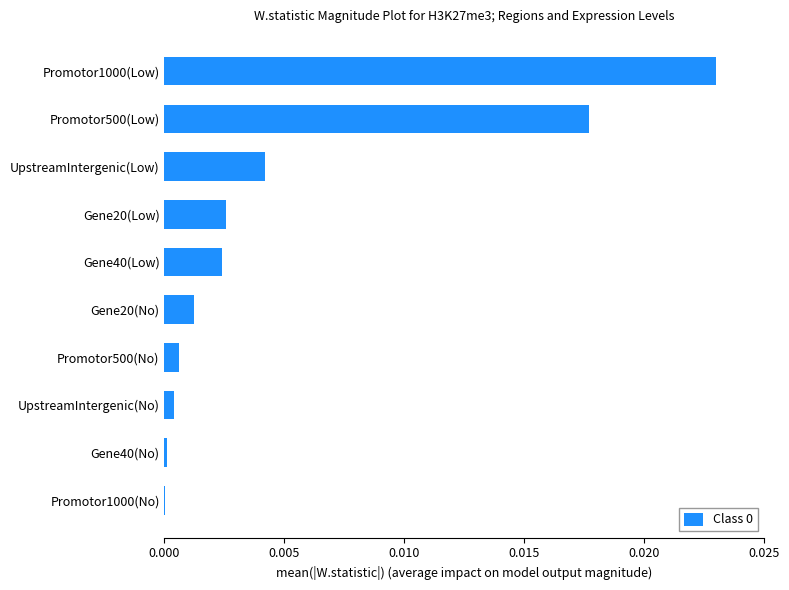

Between UpstreamIntergenic(Low) and Gene40(Low), which is larger?

UpstreamIntergenic(Low)